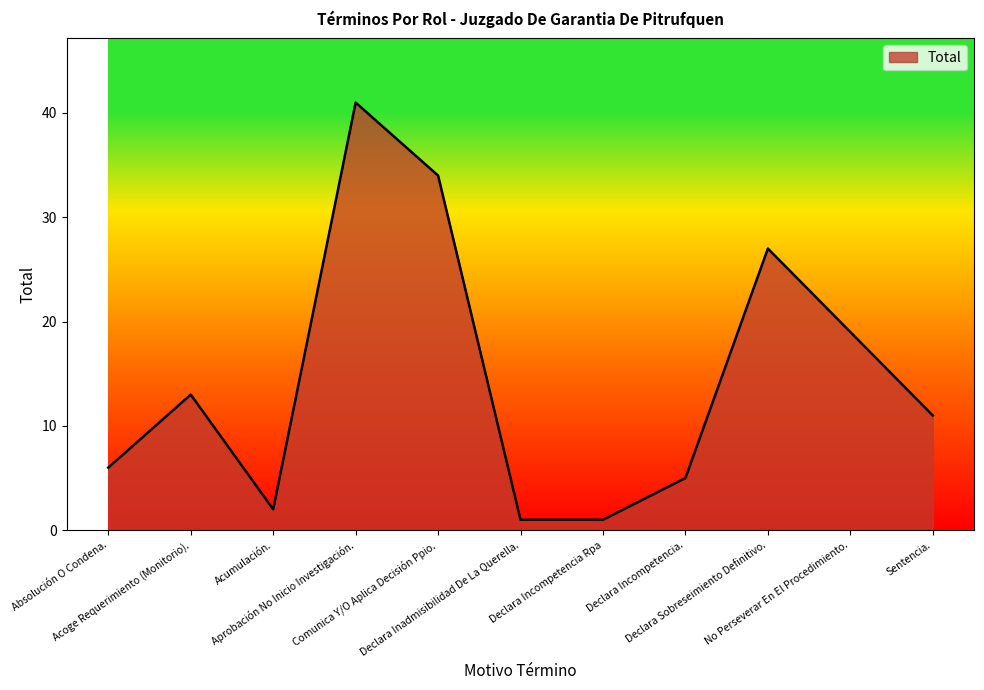

Does the chart have visible grid lines?

No